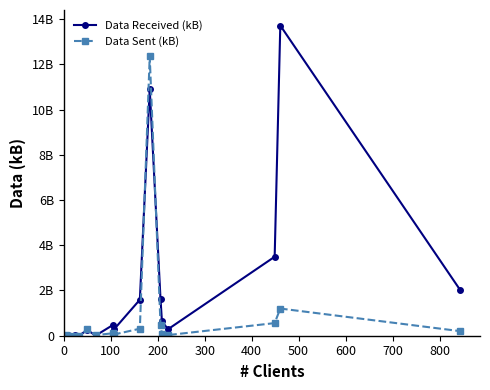

What is the minimum value shown in the chart?

312334